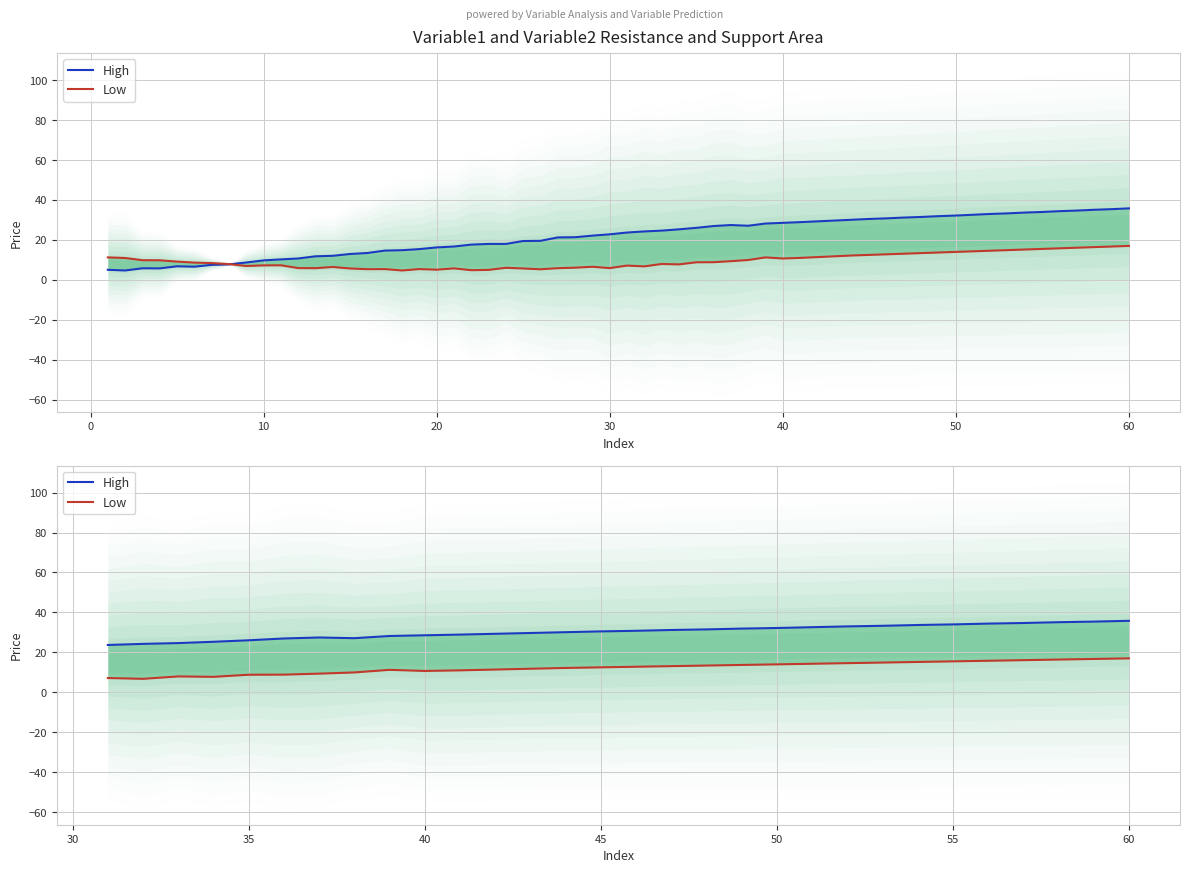

At how many categories does at least one series exceed 10?

30